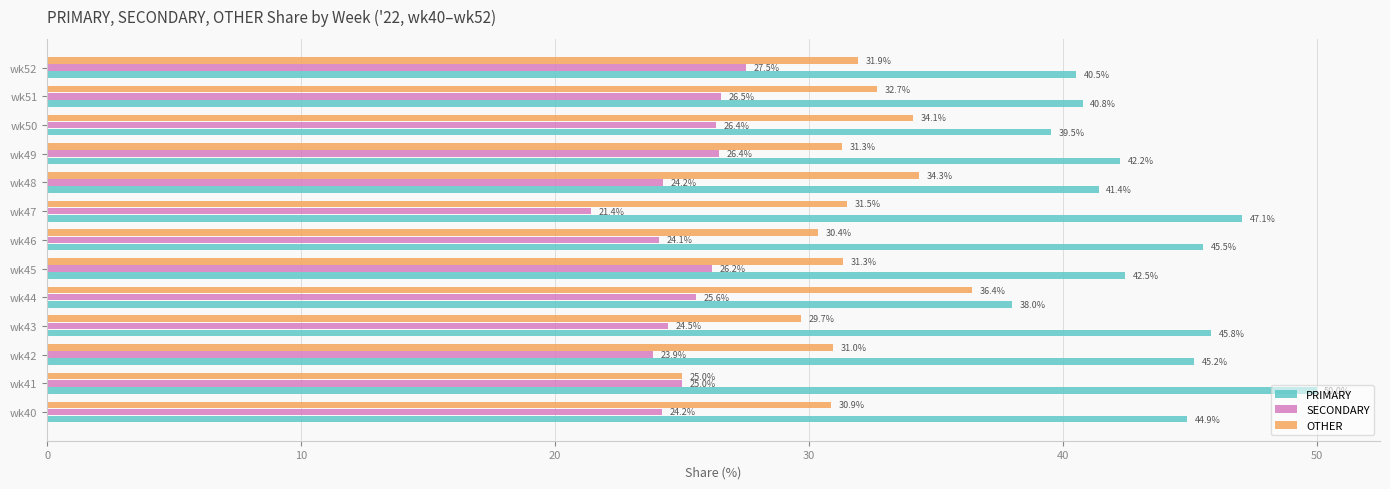

Is the value of PRIMARY at wk49 greater than the value of SECONDARY at wk50?

Yes